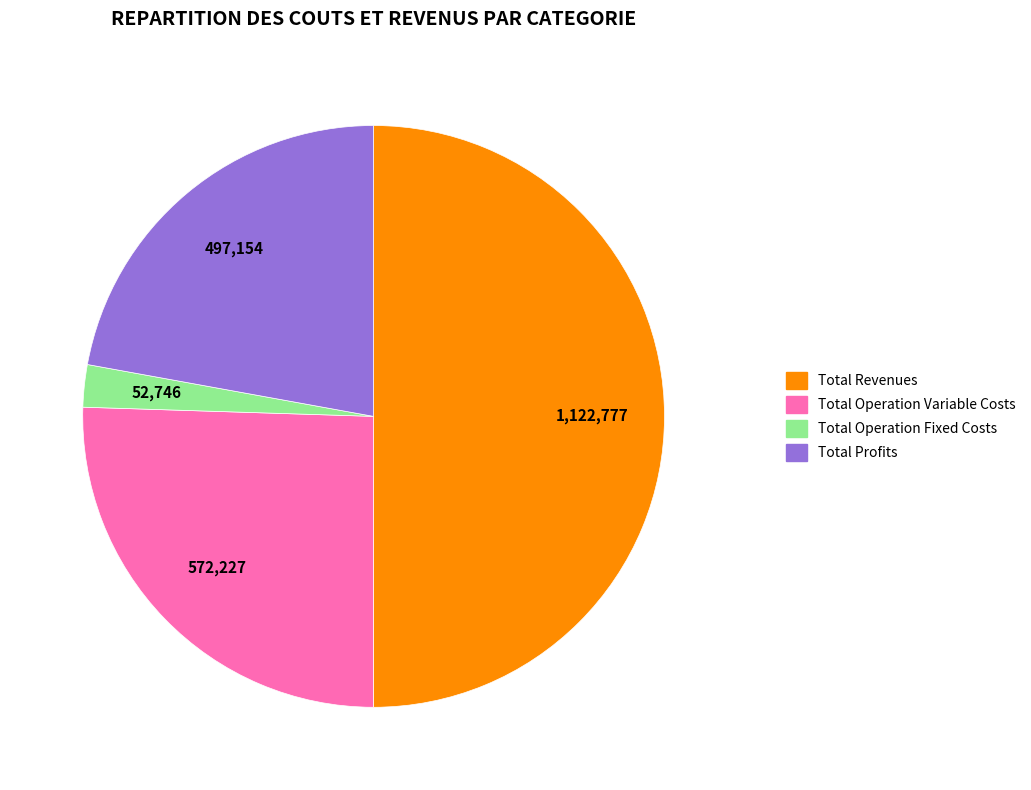

Does any single category account for the majority?

Yes